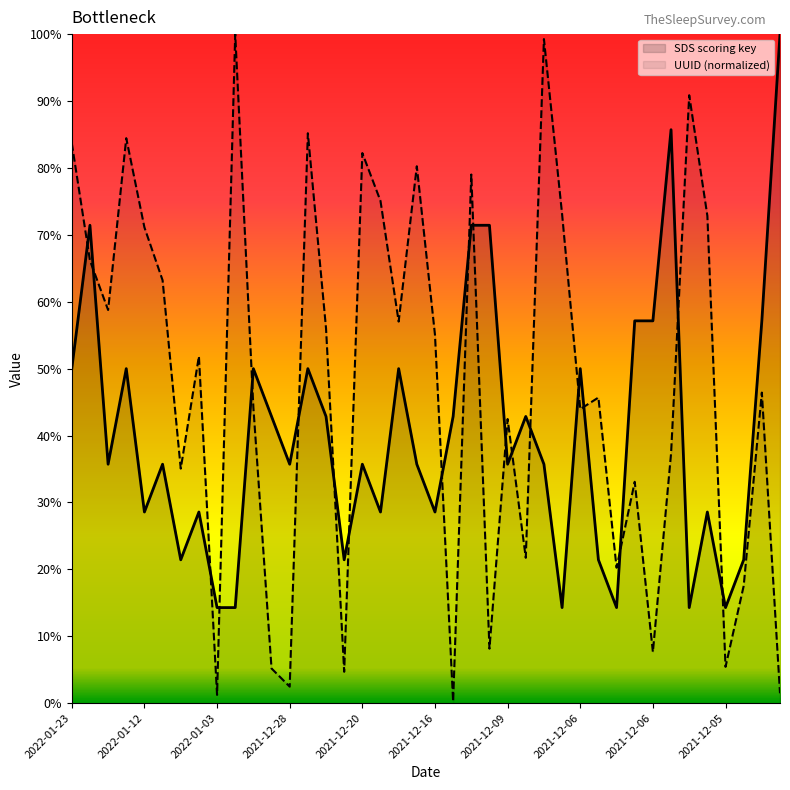

How many lines are shown in the chart?

2